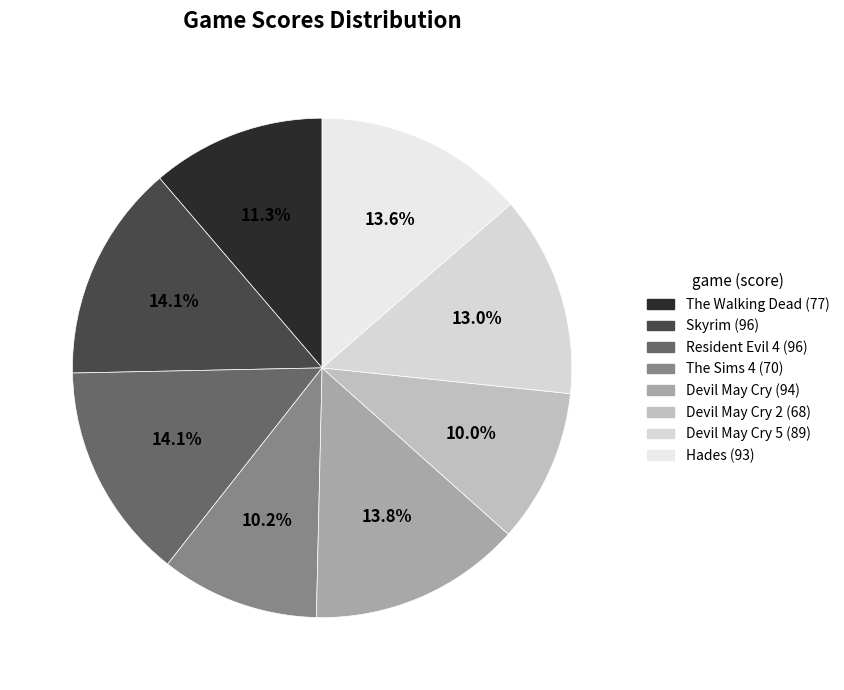

Is there any slice that represents more than half of the pie?

No